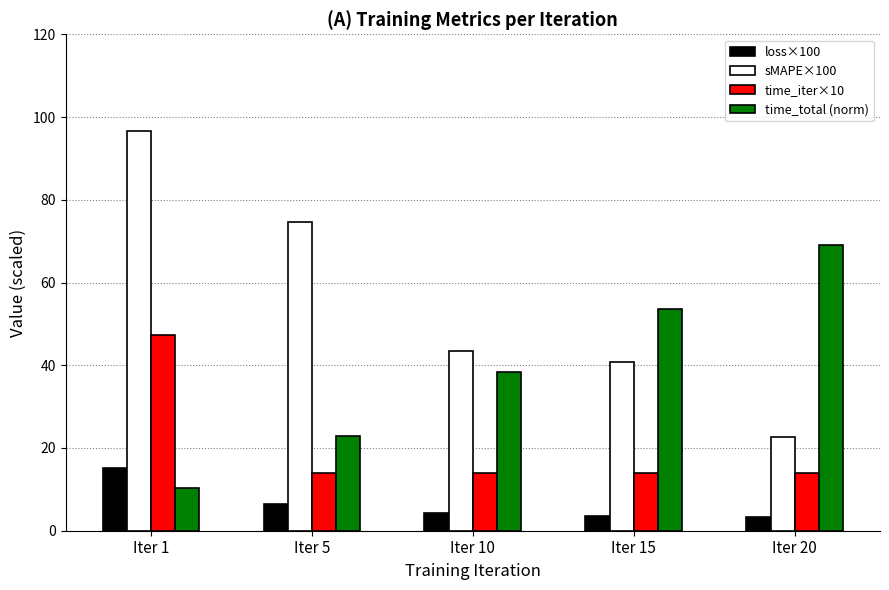

Reading left to right, list all the values displayed in this chart.

loss×100: Iter 1=15.2	Iter 5=6.4	Iter 10=4.4	Iter 15=3.7	Iter 20=3.2
sMAPE×100: Iter 1=96.6	Iter 5=74.5	Iter 10=43.5	Iter 15=40.7	Iter 20=22.6
time_iter×10: Iter 1=47.3	Iter 5=14.0	Iter 10=14.0	Iter 15=14.0	Iter 20=14.0
time_total (norm): Iter 1=10.4	Iter 5=22.8	Iter 10=38.3	Iter 15=53.7	Iter 20=69.1